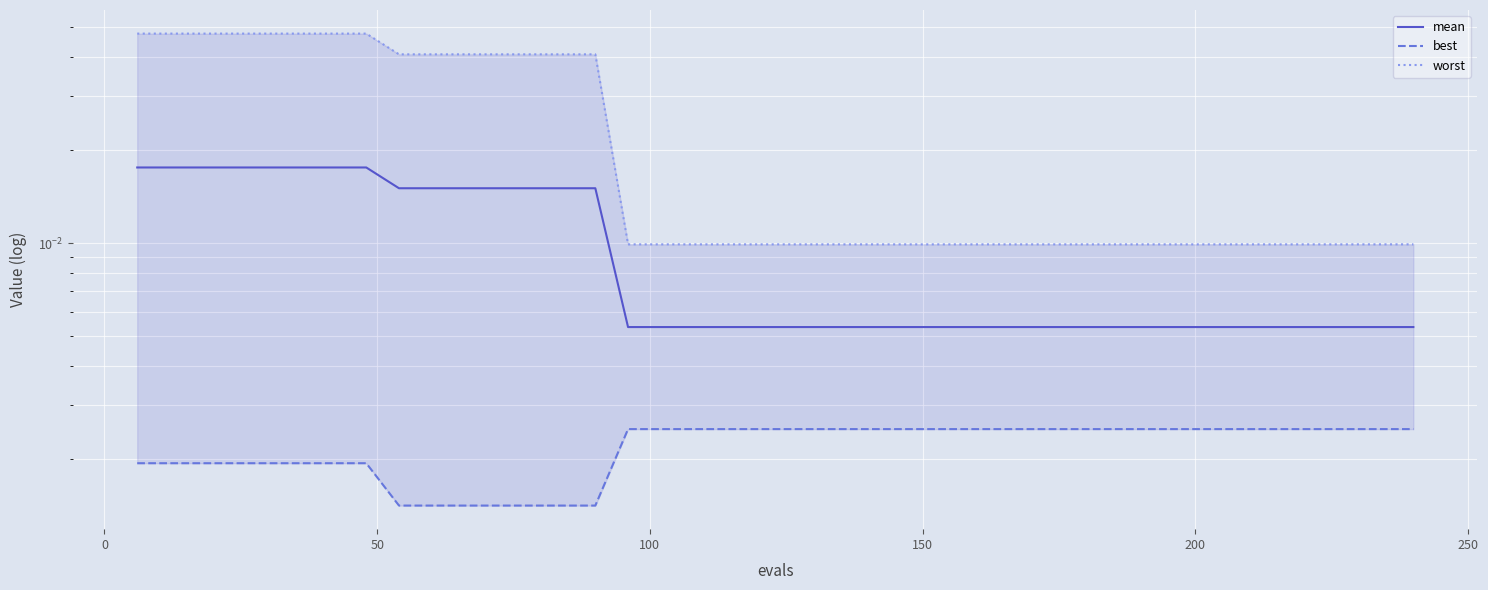

True or false: mean and best cross at least once.

False